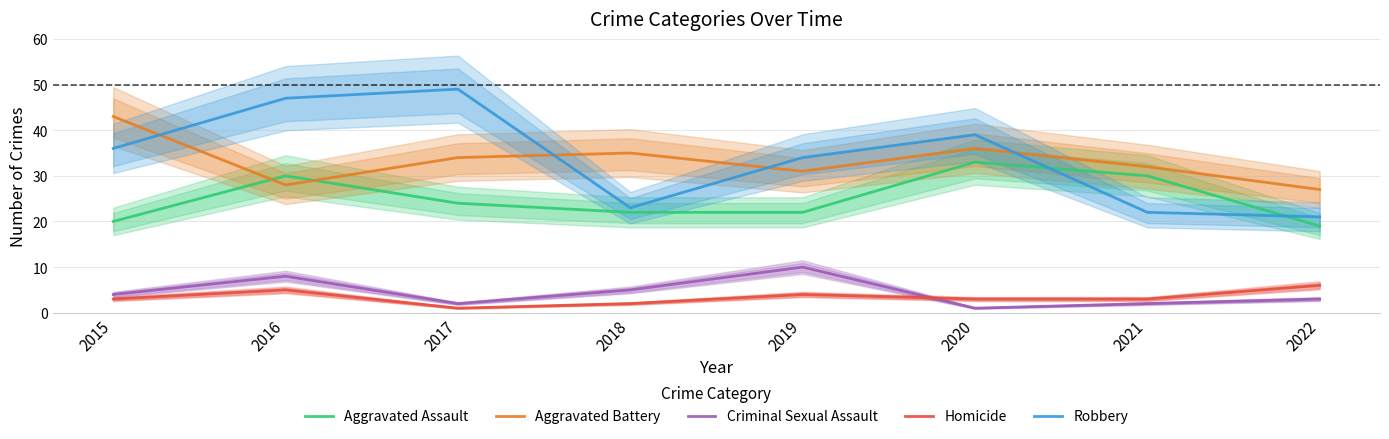

Which label corresponds to the largest value in the chart?

2017